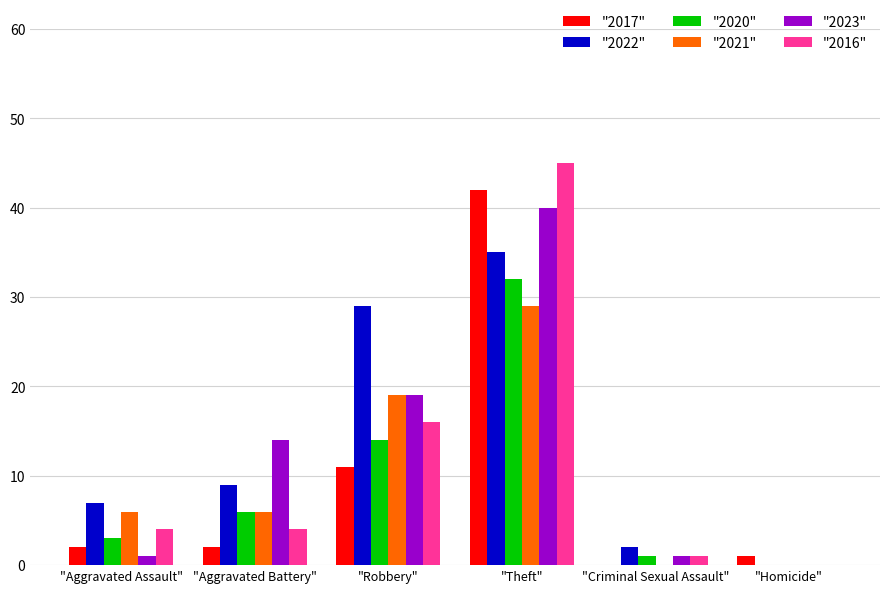

What is the sum of all "2017" values?

58